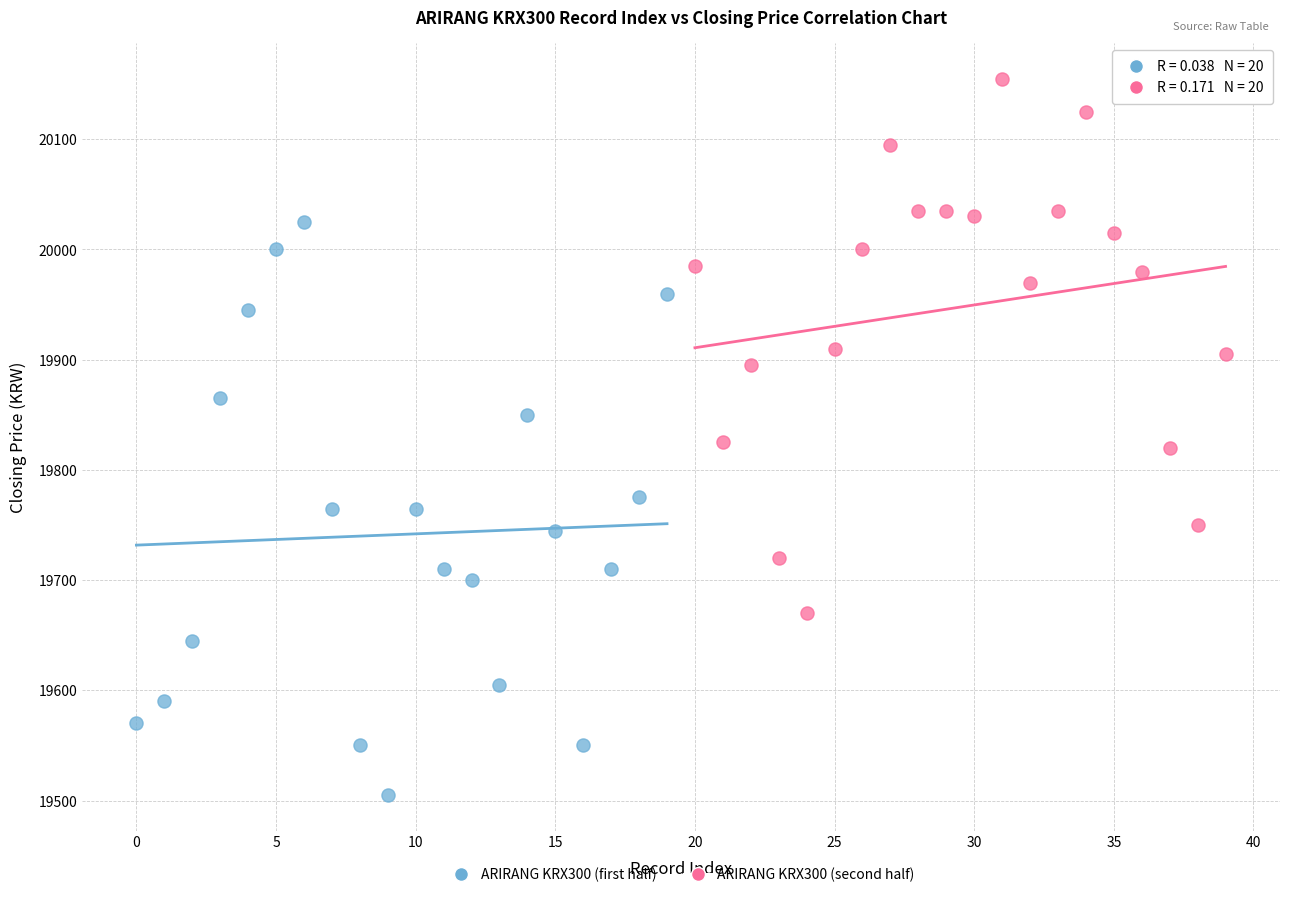

Which series contains the lowest Y value?

ARIRANG KRX300 (first half)